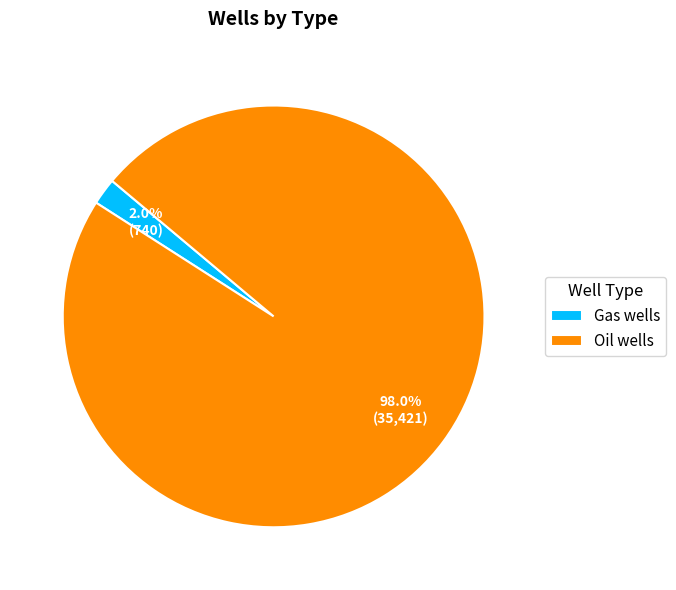

Which slice represents more than half of the pie?

Oil wells